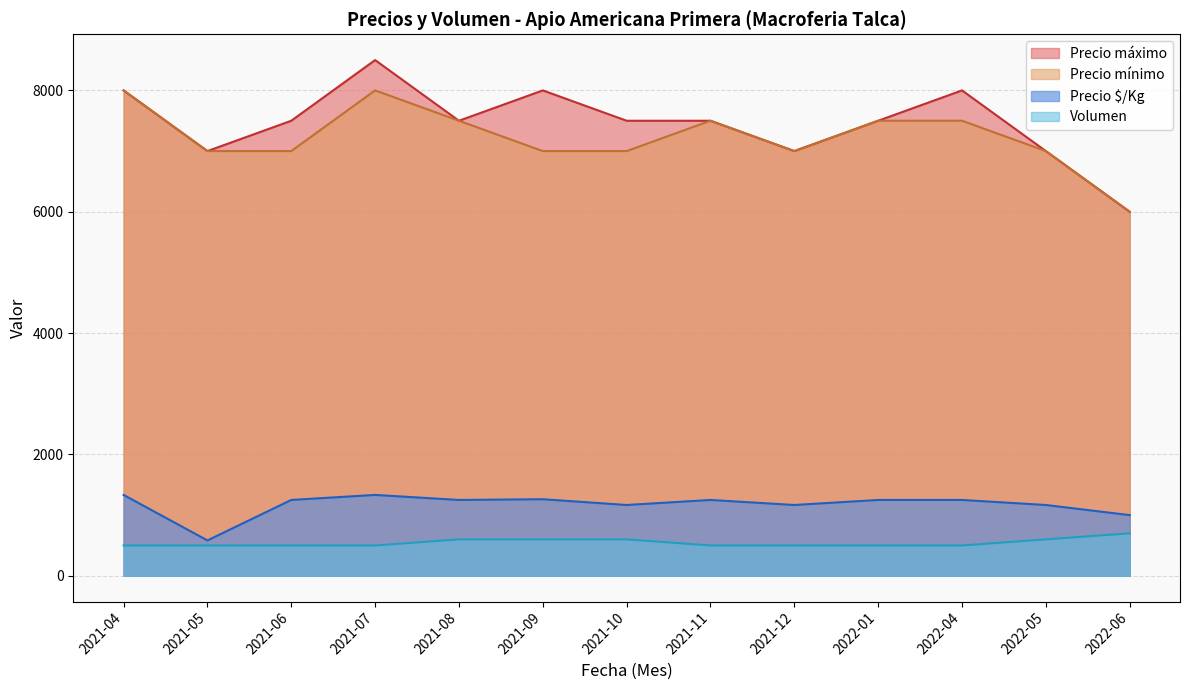

Which series has the largest total across all categories?

Precio máximo